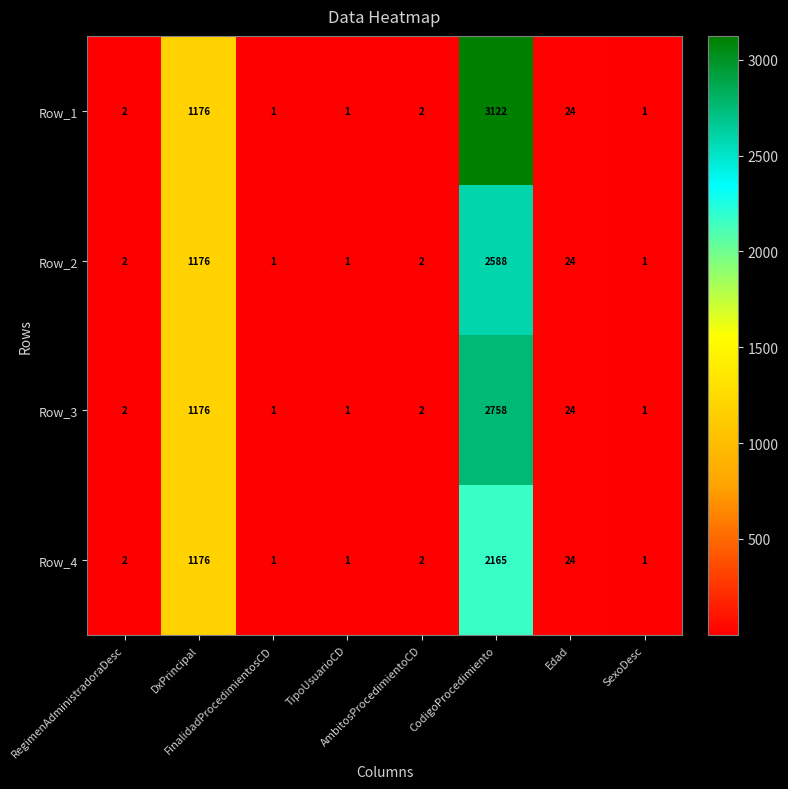

What is the difference between the maximum and minimum values in the Row_1 series?

3121